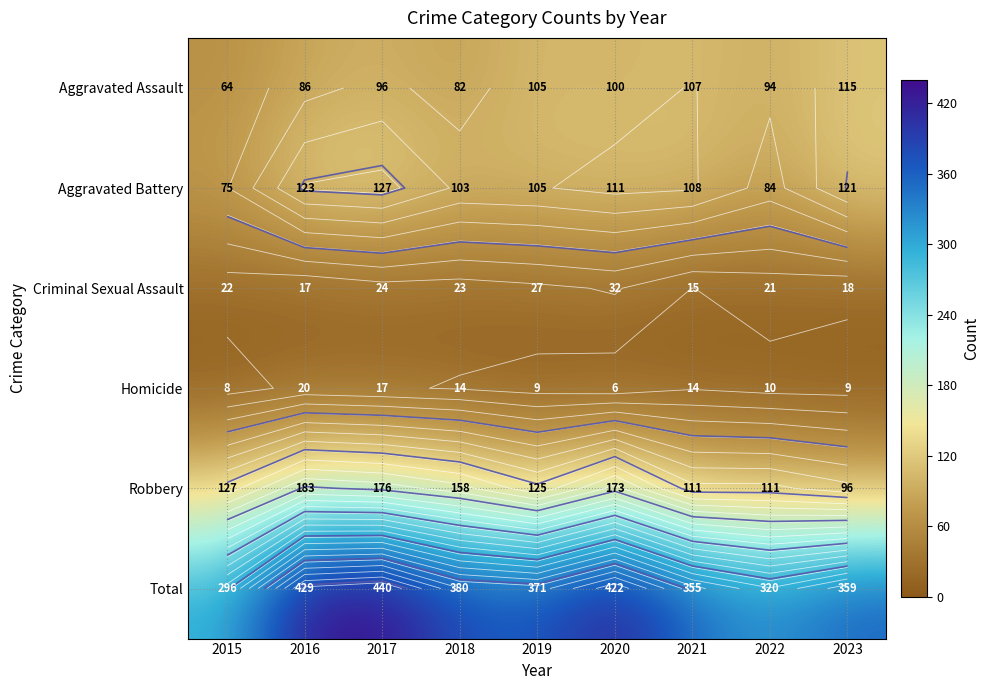

How many data points does each series have?

9